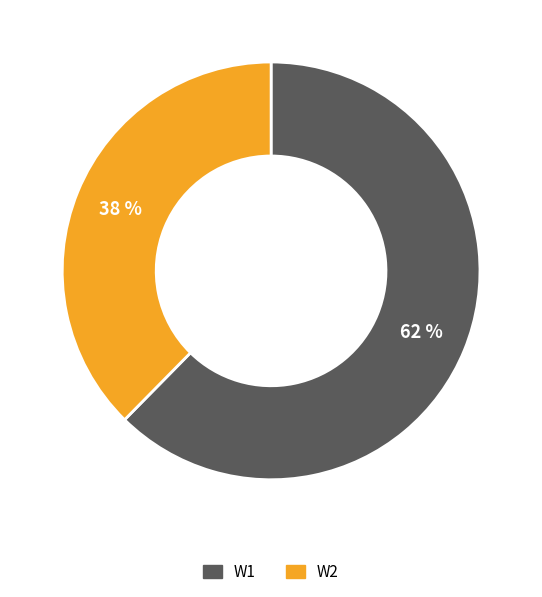

To the nearest percent, what is the average slice percentage?

50%